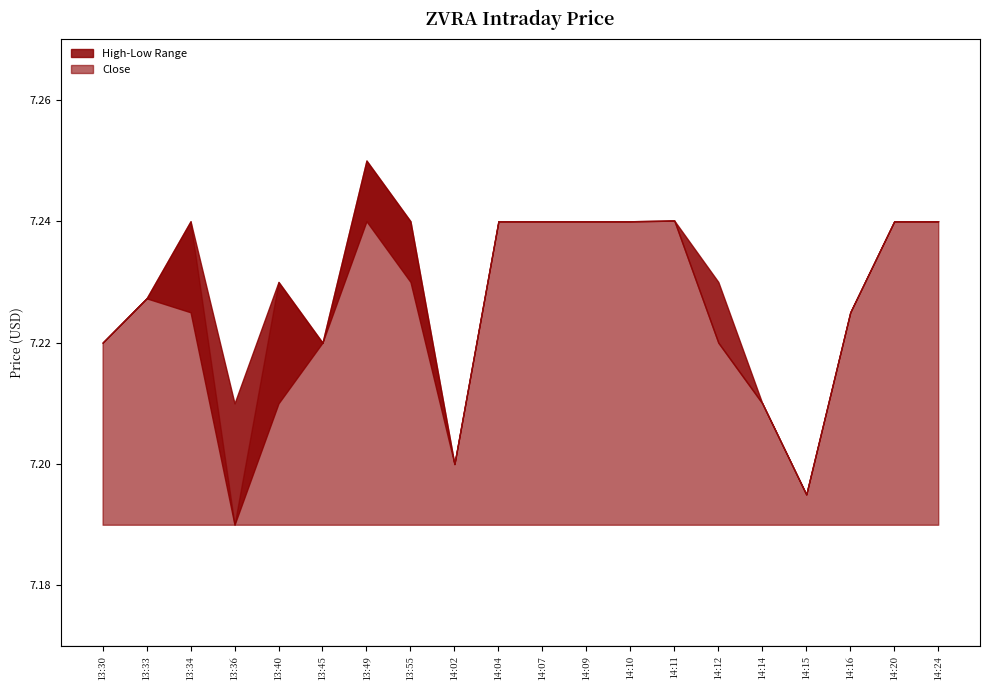

The Low series shows 4.9 at 13:36. True or false?

False